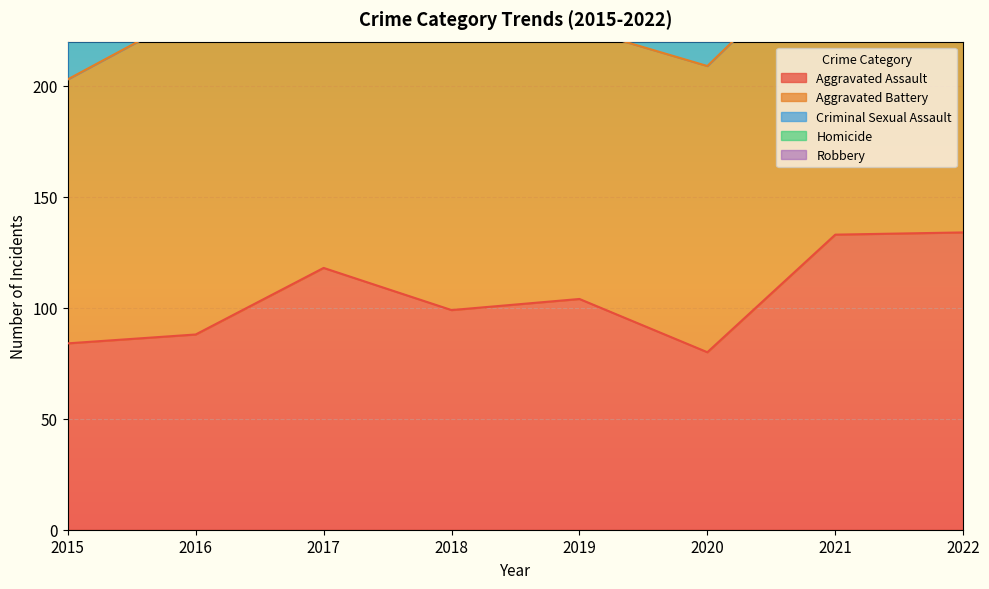

What is the sum of all Robbery values?

1042